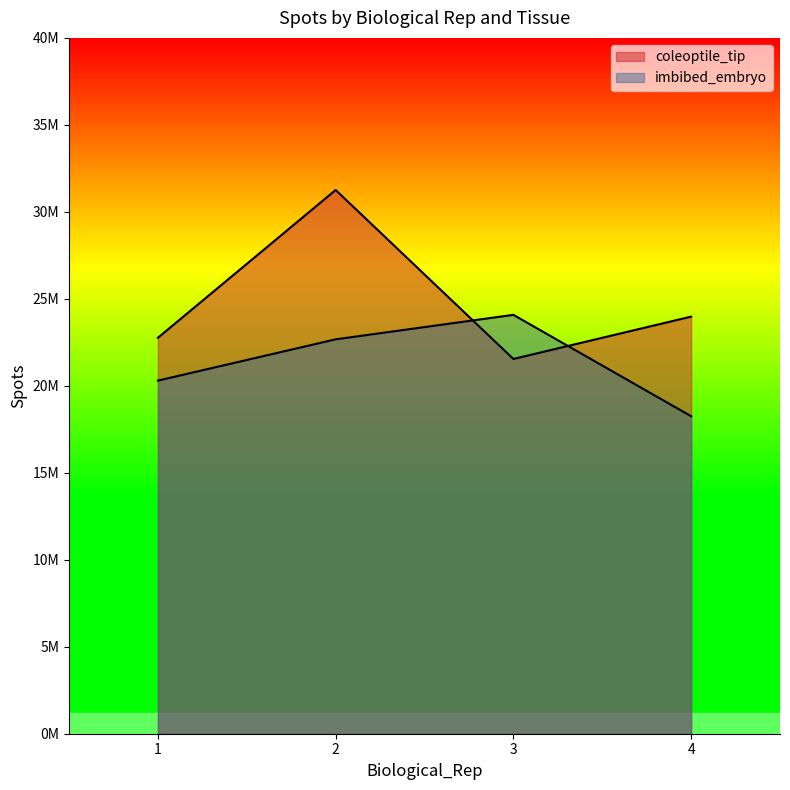

What value does the coleoptile_tip series have at 3, to the nearest 10?

21543540